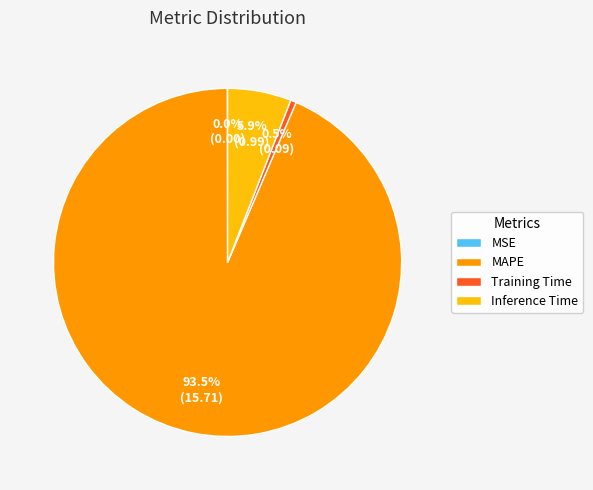

Is the sum of Inference Time and Training Time greater than half?

No